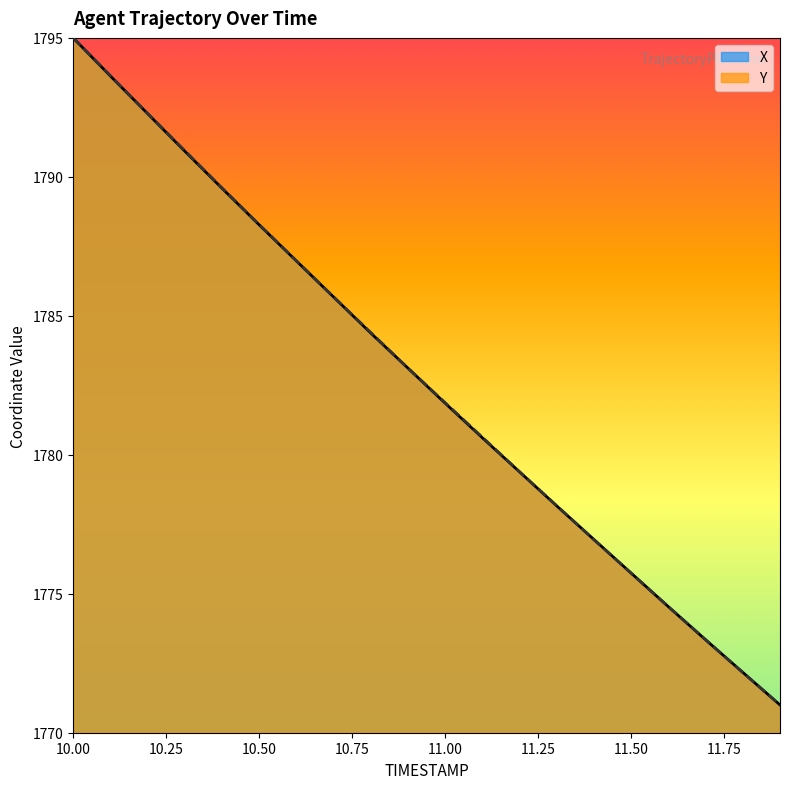

What is the difference between the maximum and second lowest values in the X series?

22.8